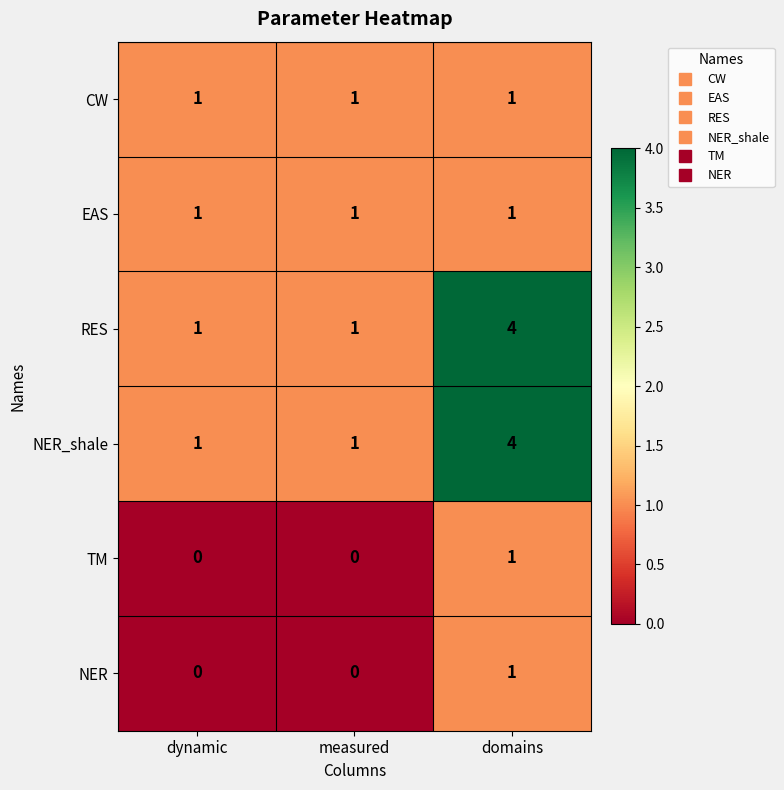

Reading left to right, list all the values displayed in this chart.

CW: dynamic=1	measured=1	domains=1
EAS: dynamic=1	measured=1	domains=1
RES: dynamic=1	measured=1	domains=4
NER_shale: dynamic=1	measured=1	domains=4
TM: dynamic=0	measured=0	domains=1
NER: dynamic=0	measured=0	domains=1